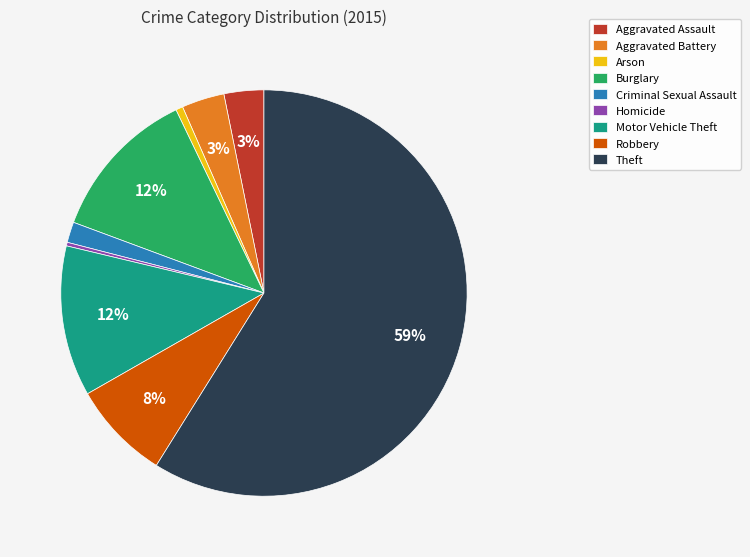

Which category has the biggest portion of the pie?

Theft